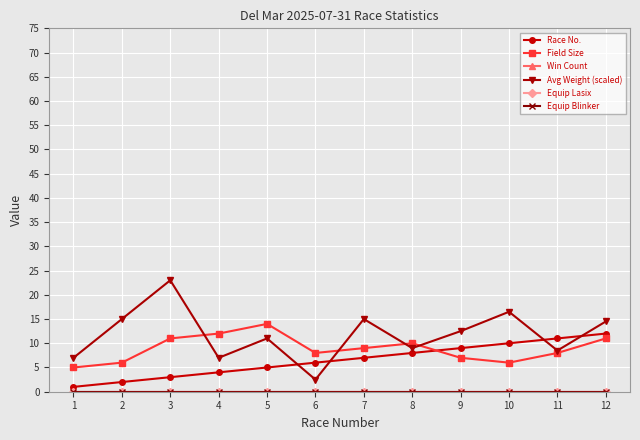

Reading right to left, extract all data points from this chart.

Race No.: 12.0	11.0	10.0	9.0	8.0	7.0	6.0	5.0	4.0	3.0	2.0	1.0
Field Size: 11.0	8.0	6.0	7.0	10.0	9.0	8.0	14.0	12.0	11.0	6.0	5.0
Win Count: 0.0	0.0	0.0	0.0	0.0	0.0	0.0	0.0	0.0	0.0	0.0	0.0
Avg Weight (scaled): 14.5	8.5	16.5	12.5	9.0	15.0	2.5	11.0	7.0	23.0	15.0	7.0
Equip Lasix: 0.0	0.0	0.0	0.0	0.0	0.0	0.0	0.0	0.0	0.0	0.0	0.0
Equip Blinker: 0.0	0.0	0.0	0.0	0.0	0.0	0.0	0.0	0.0	0.0	0.0	0.0